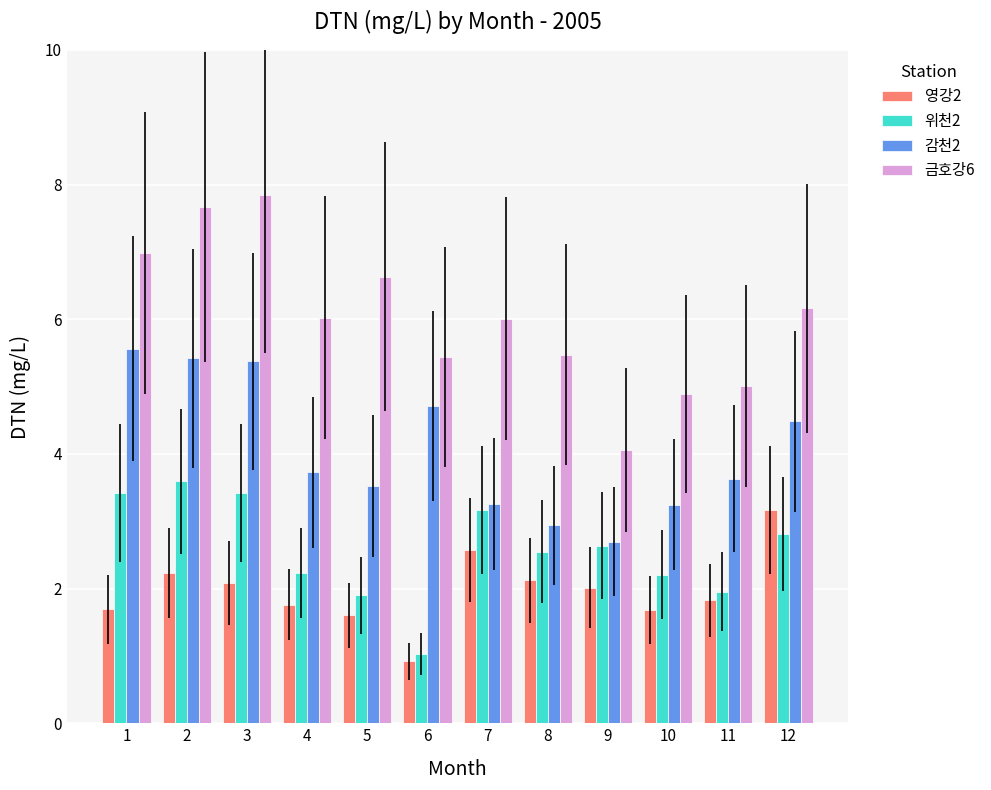

True or false: 영강2 has a value of 3.0 at 10.

False